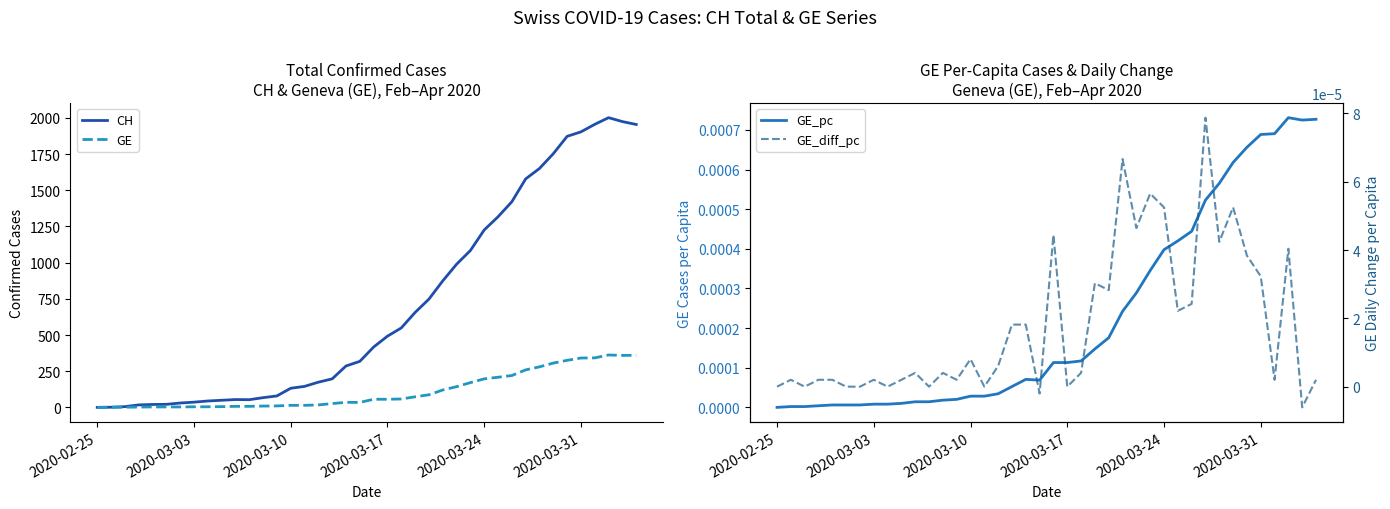

True or false: CH and GE_diff_pc cross at least once.

False